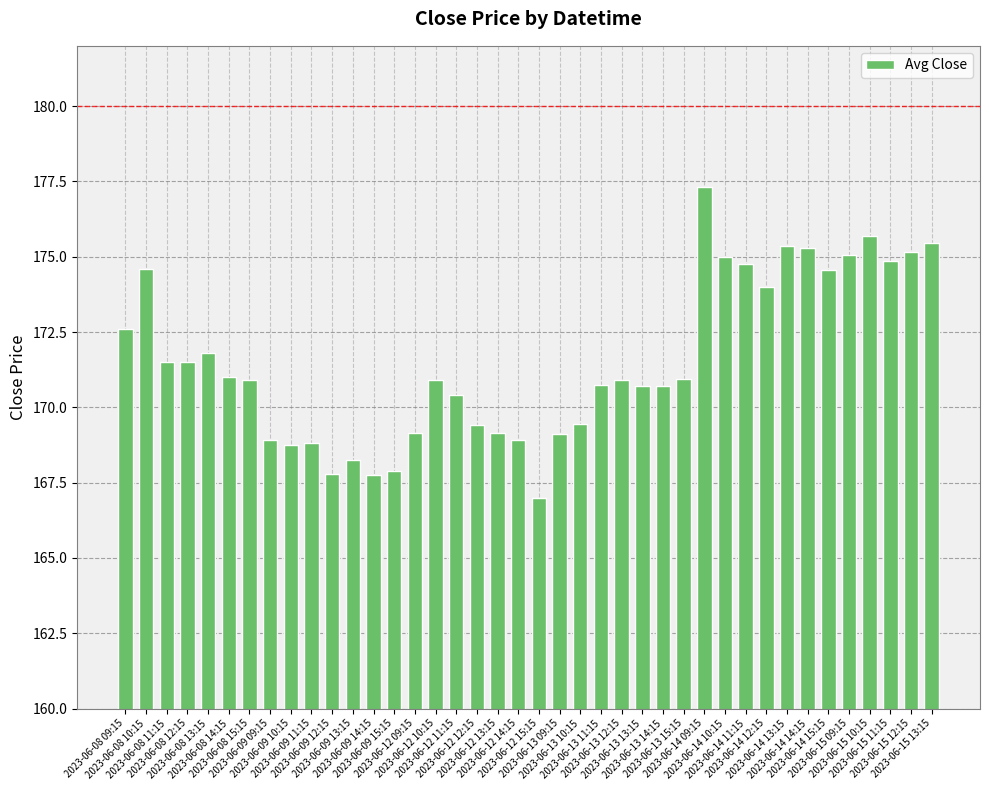

The chart shows a value of 282.2 at 2023-06-08 11:15. True or false?

False